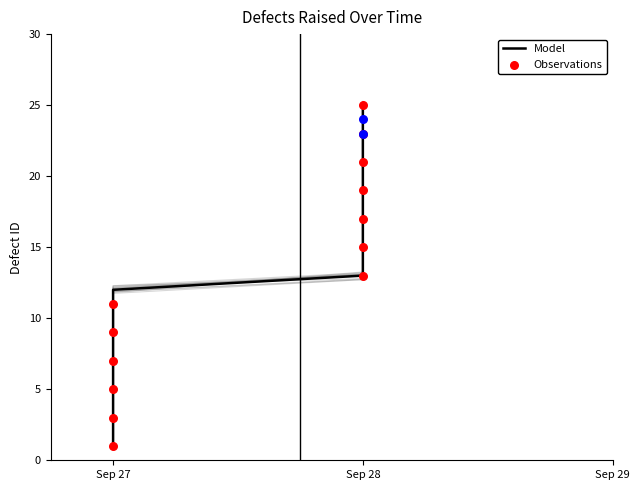

Between Sep 28 and Sep 27, which is larger?

Sep 28